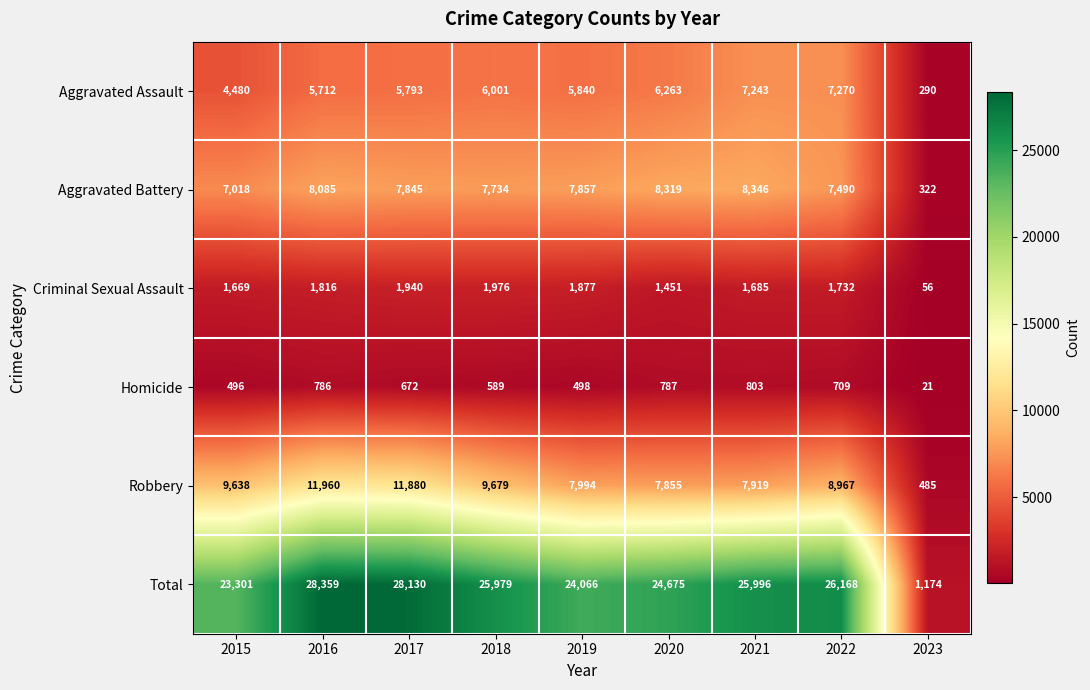

What is the difference between the second highest and second lowest values in the Total series?

4829